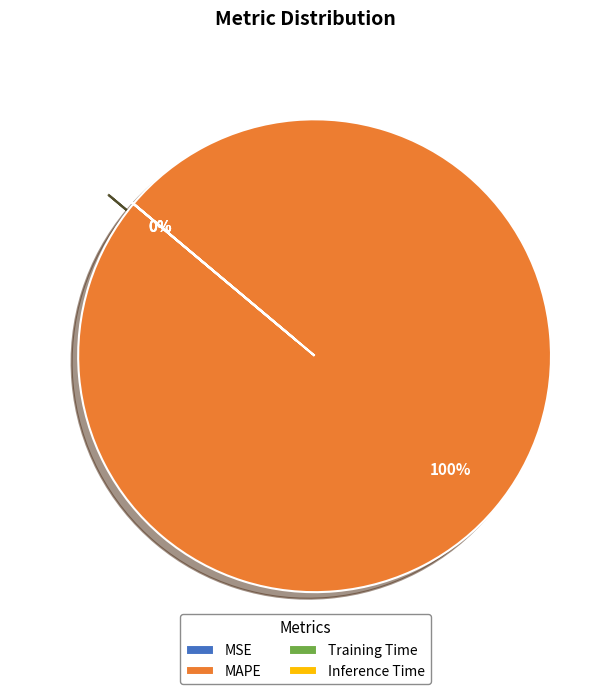

What is the total percentage of Training Time and MAPE?

100.0%